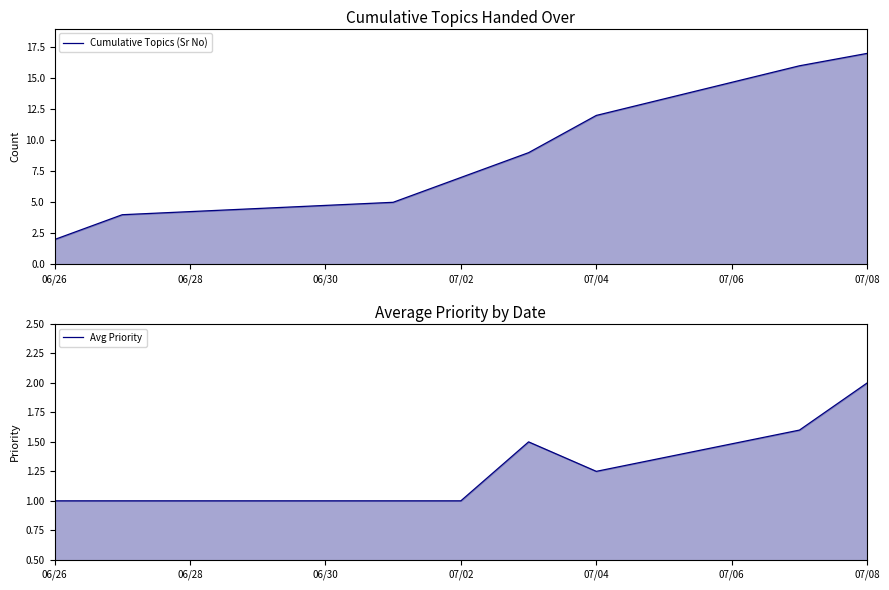

Read the Avg Priority value at 06/26.

1.0